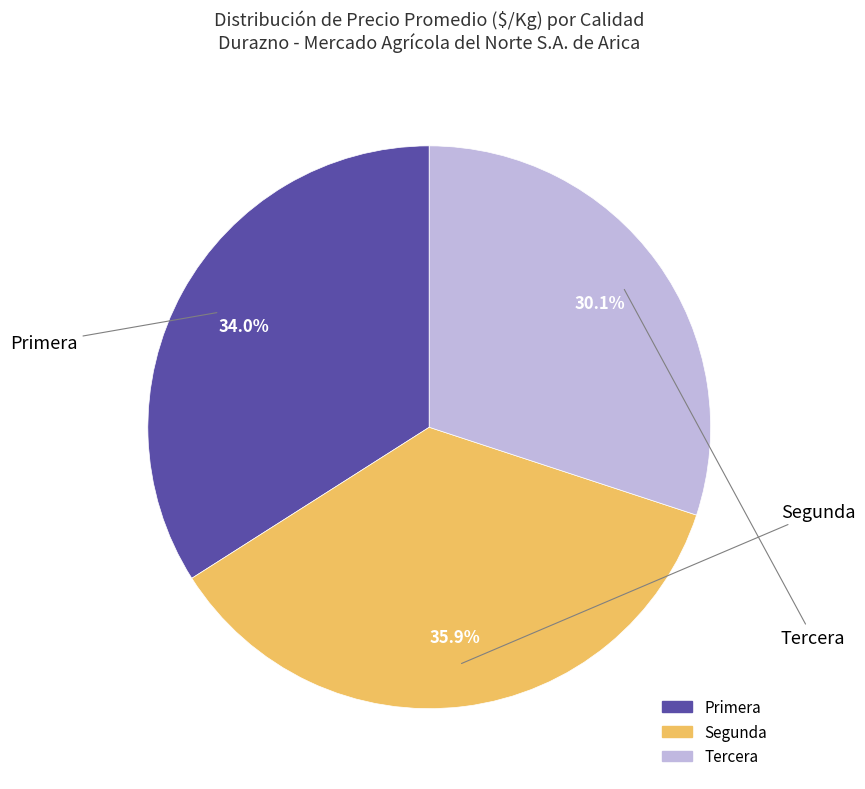

Count the number of slices in the pie.

3